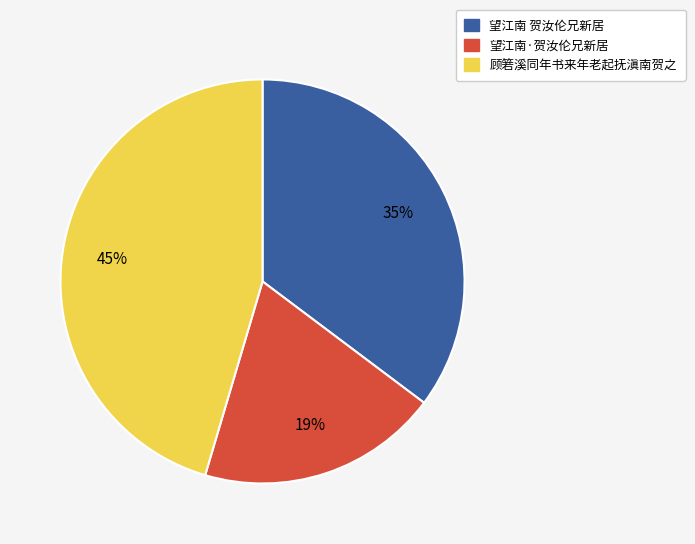

Is the sum of 望江南·贺汝伦兄新居 and 顾箬溪同年书来年老起抚滇南贺之 greater than half?

Yes